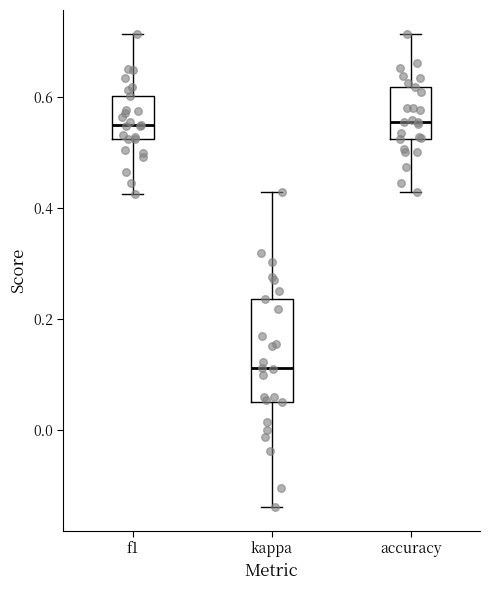

Which box is the tallest, from its lower edge to its upper edge?

kappa